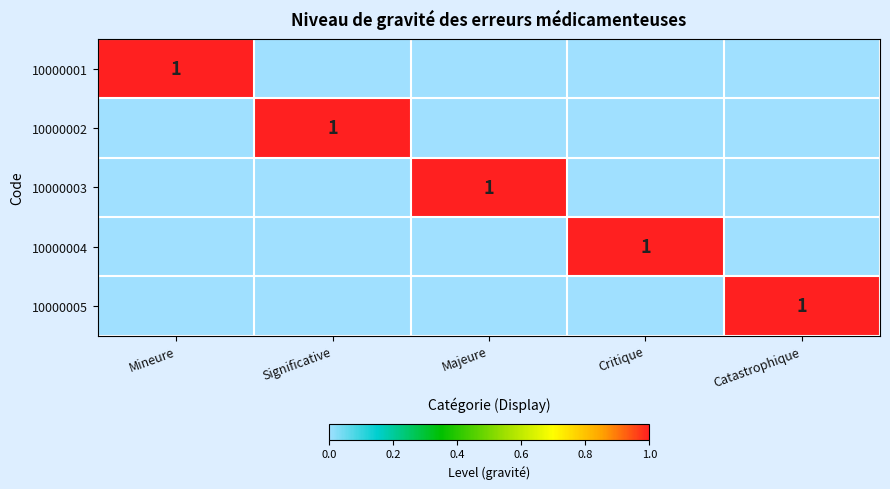

What is the total value across all series at Significative?

1